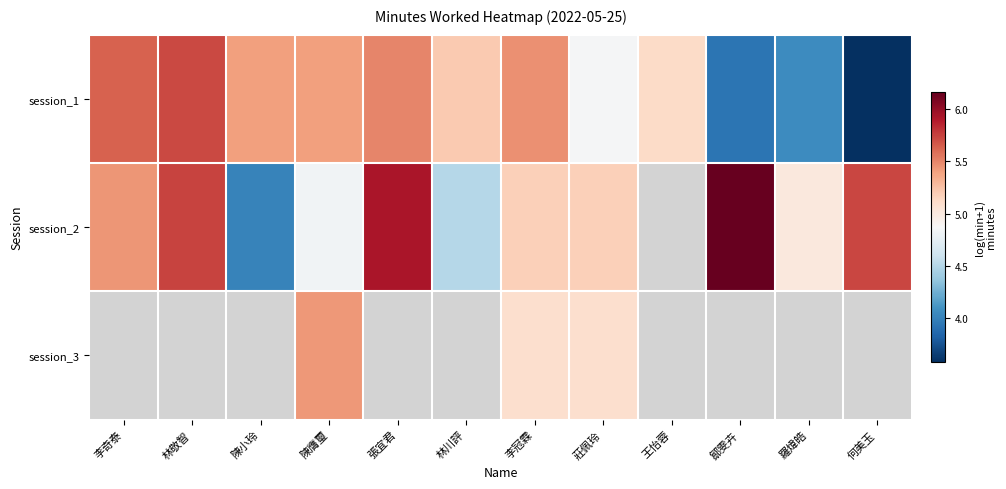

How many values in the session_3 series exceed 5?

3